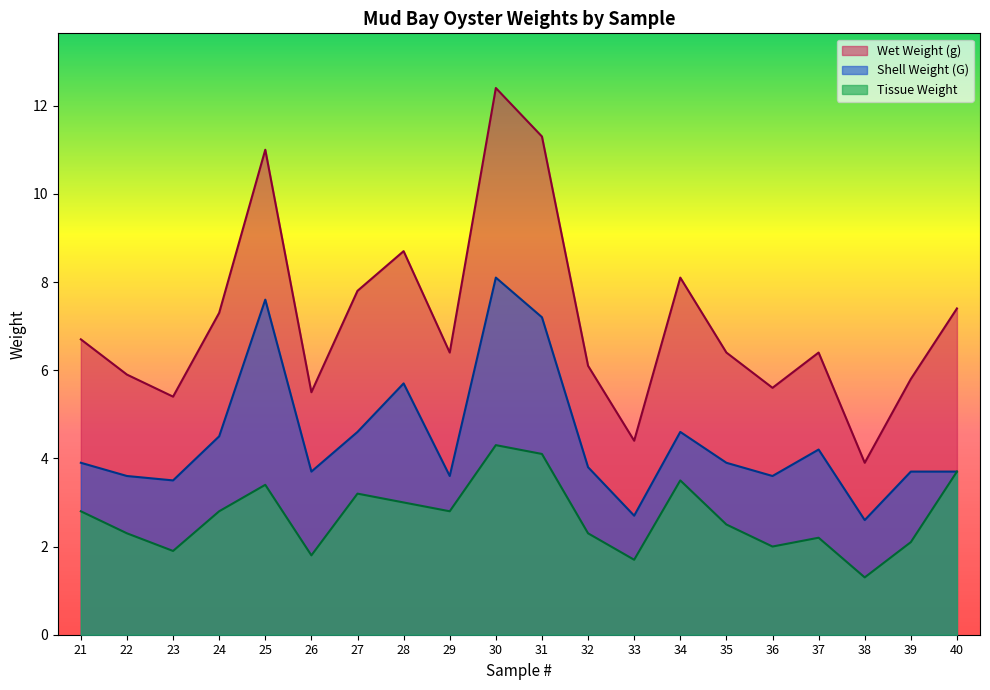

Which series has the widest spread of values?

Wet Weight (g)